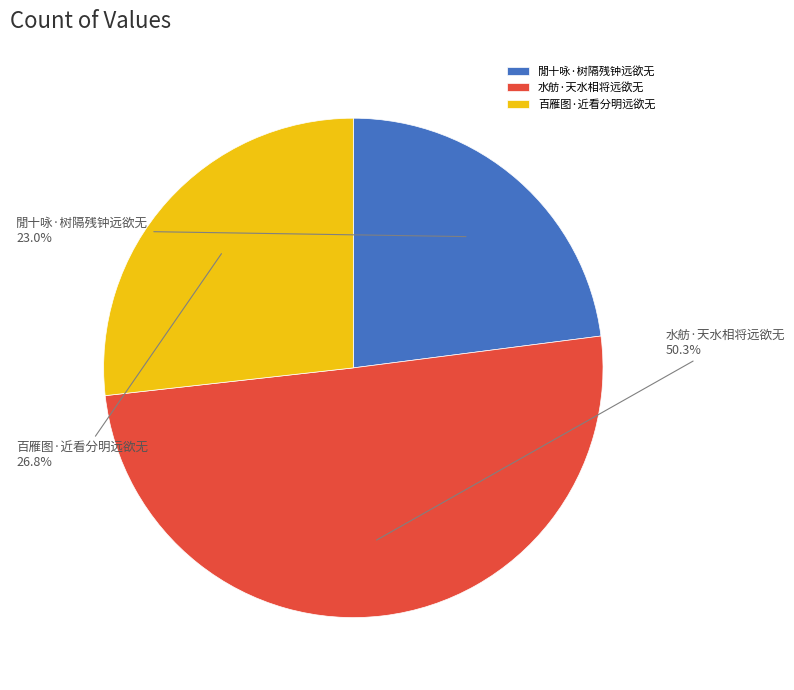

How many segments does this pie chart have?

3